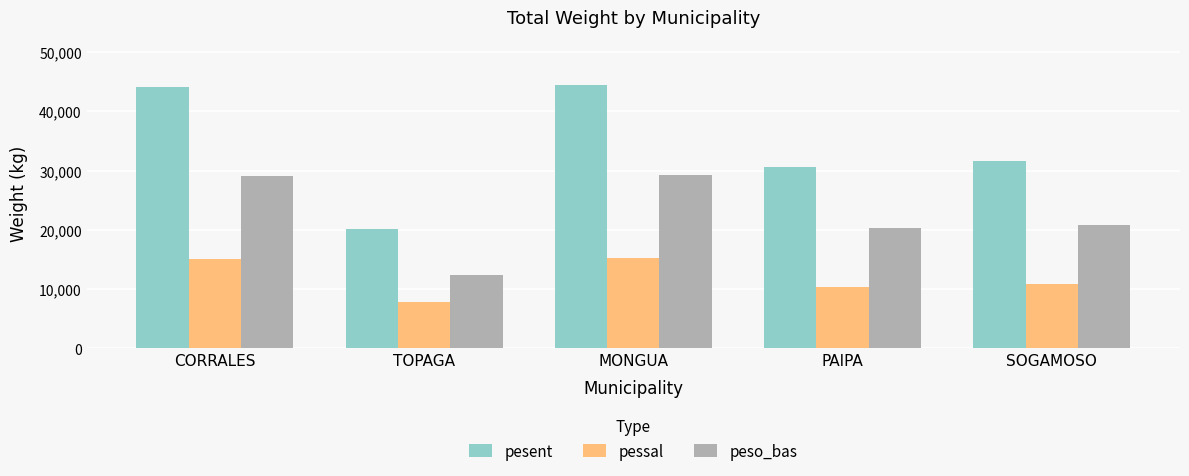

What is the greatest value displayed?

44500